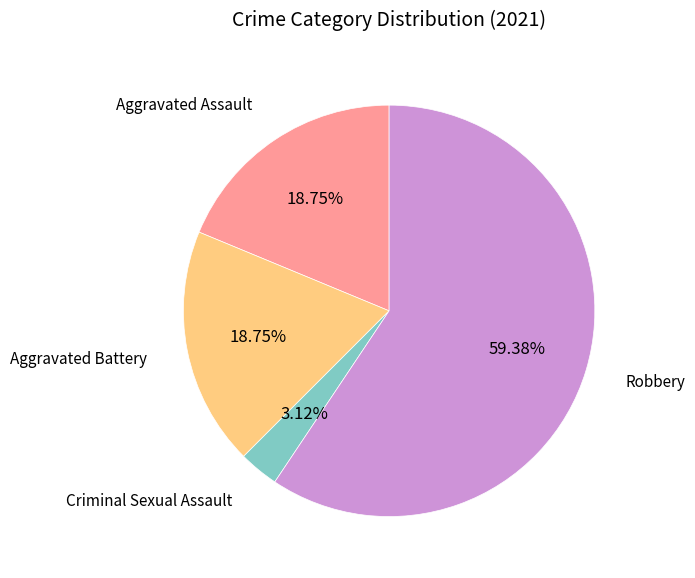

Does any single category account for the majority?

Yes